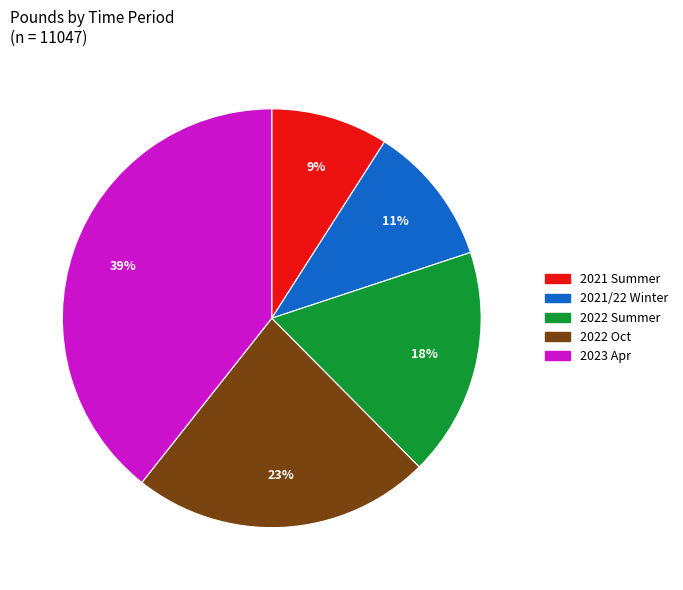

To the nearest percent, what is the difference between the largest and smallest slice percentages?

30%